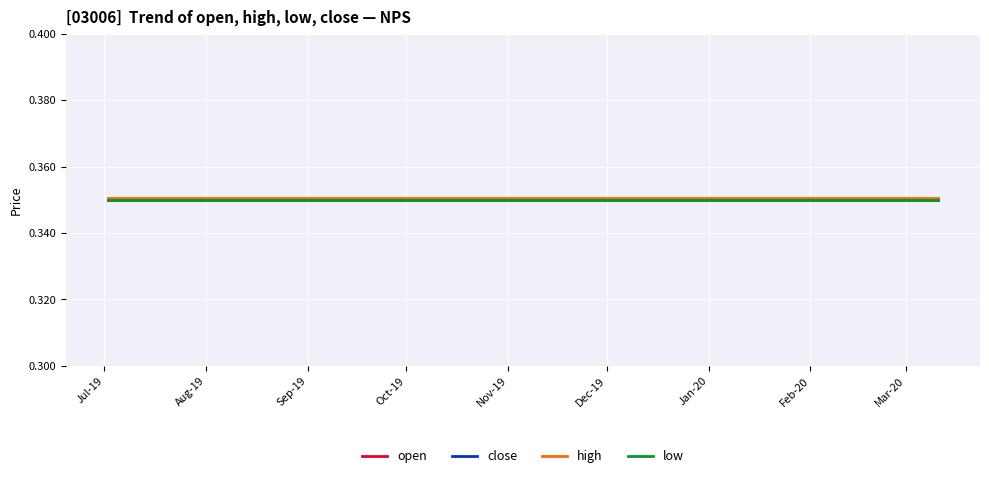

Is this an area chart (filled region under the line)?

No